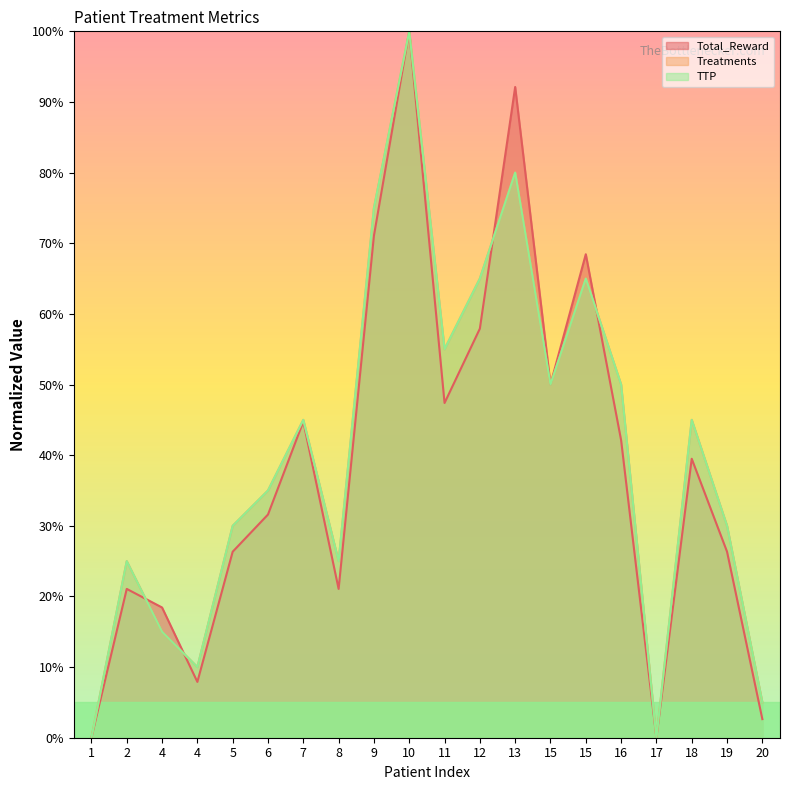

The value of Treatments at 4 is 3.2. True or false?

False